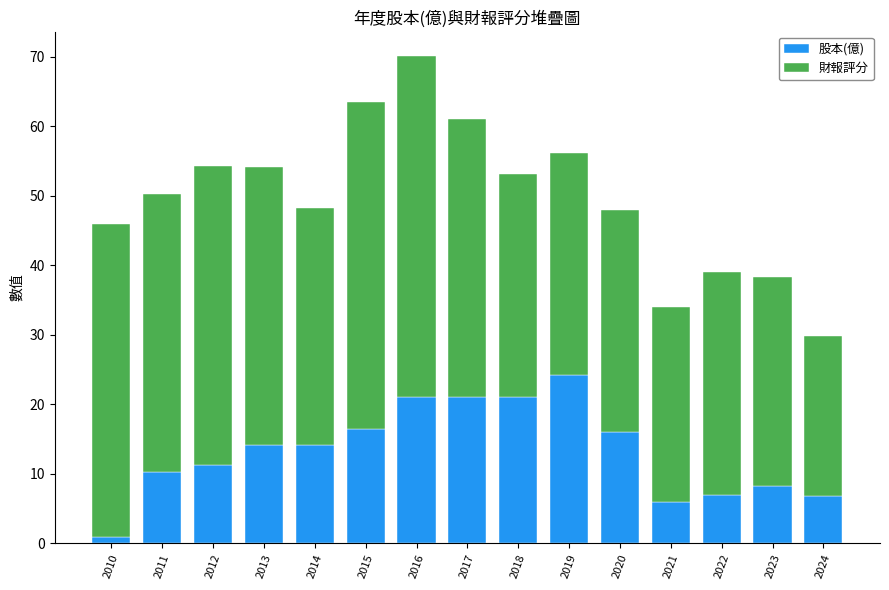

What is the average value of the 股本(億) series?

13.3